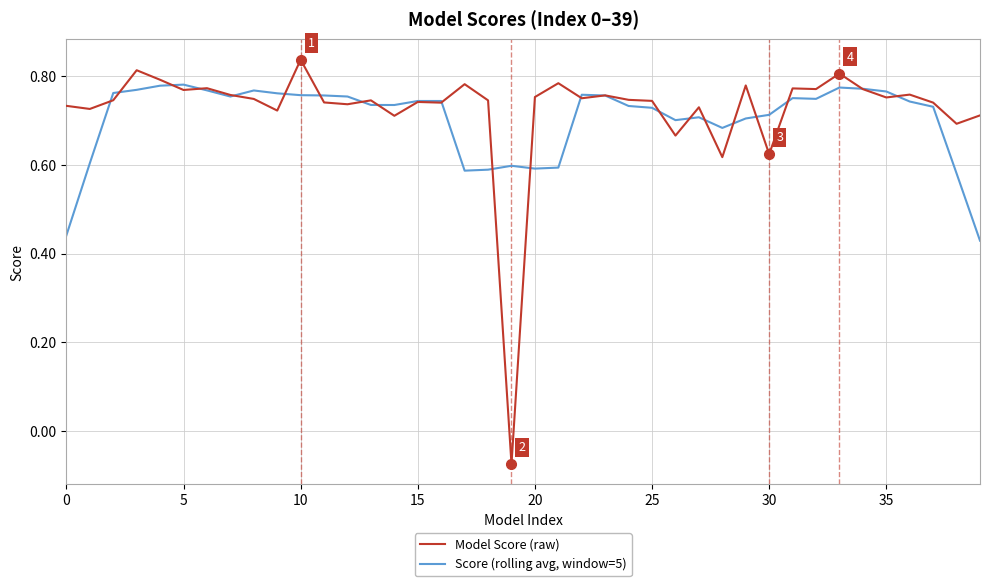

Which series has the largest range (max minus min)?

Model Score (raw)